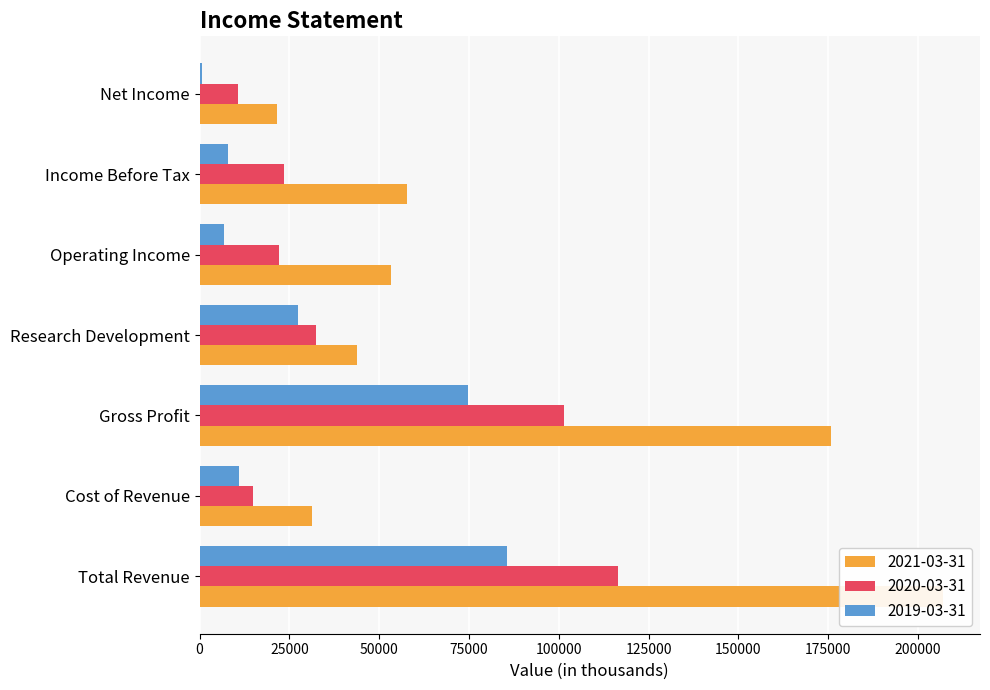

What is the spread (max minus min) of values at Operating Income?

46400